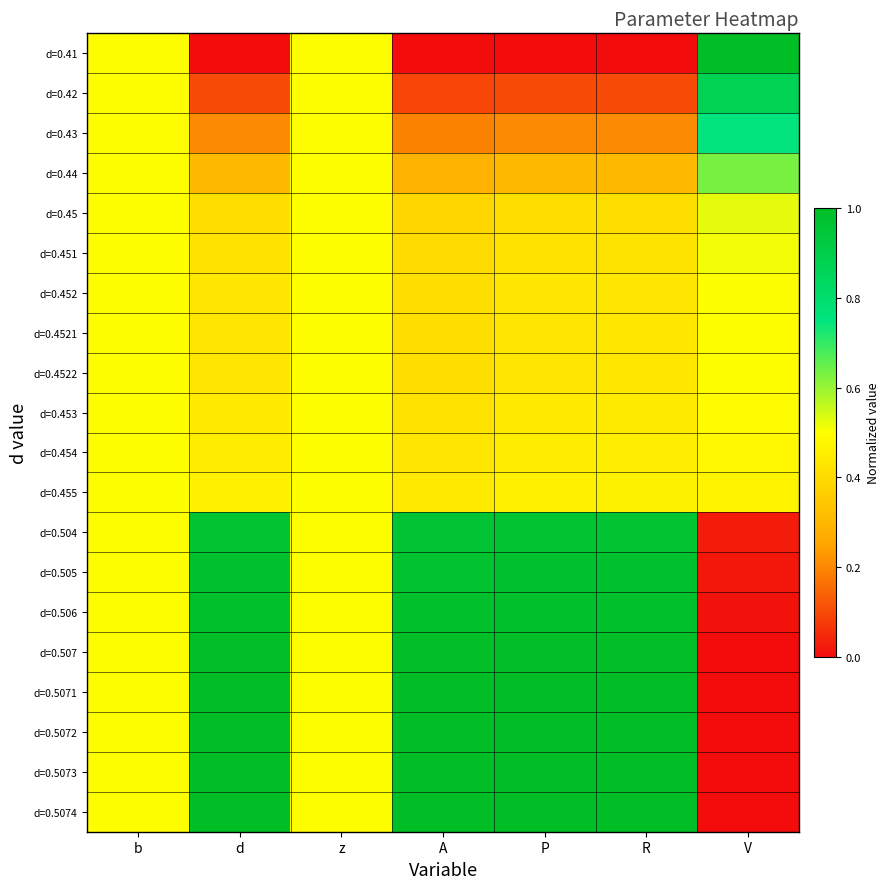

What is the total value across all series at A?

11.8